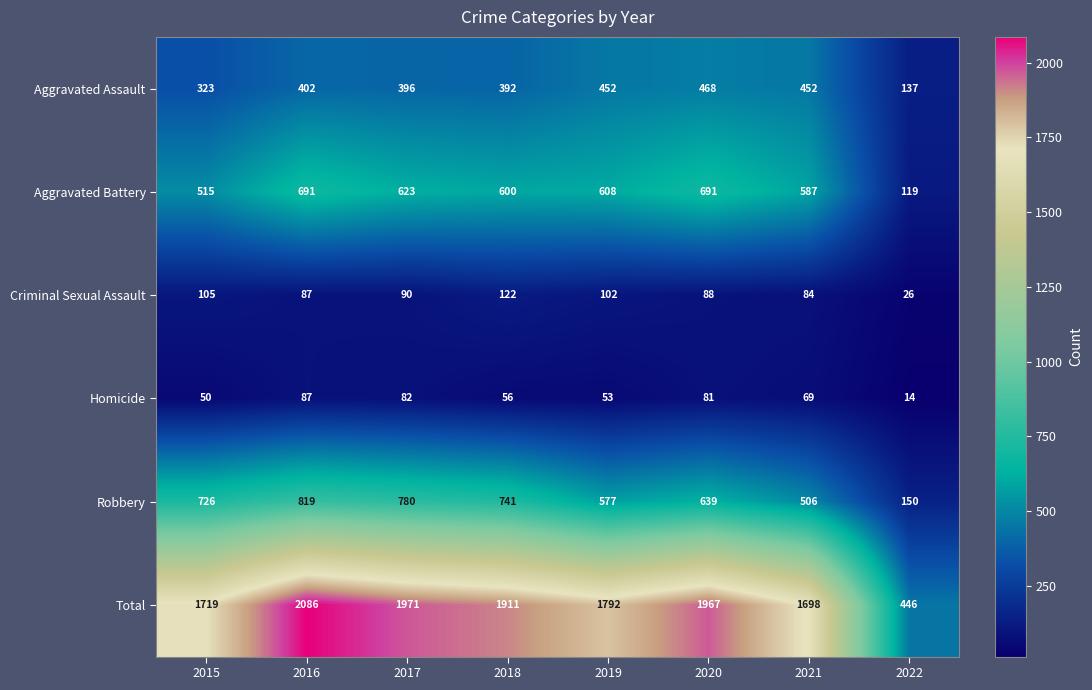

At which category is the sum across all series the highest?

2016